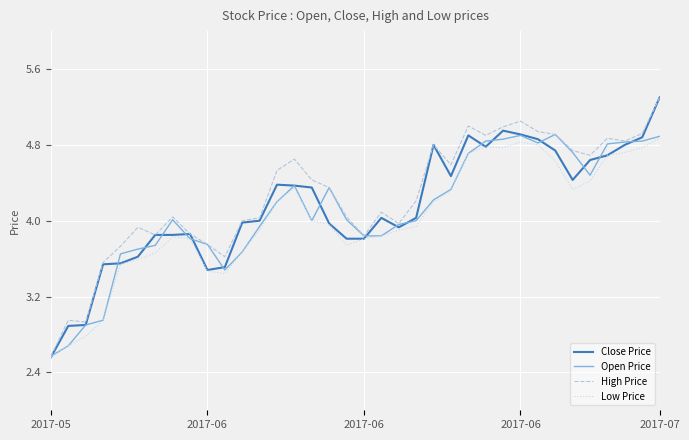

What is the highest value of the Close Price series?

5.3